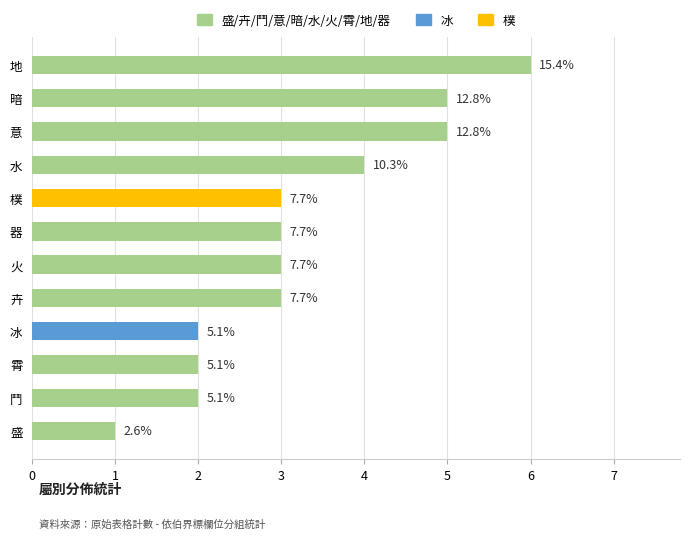

Does the chart contain stacked bars?

No